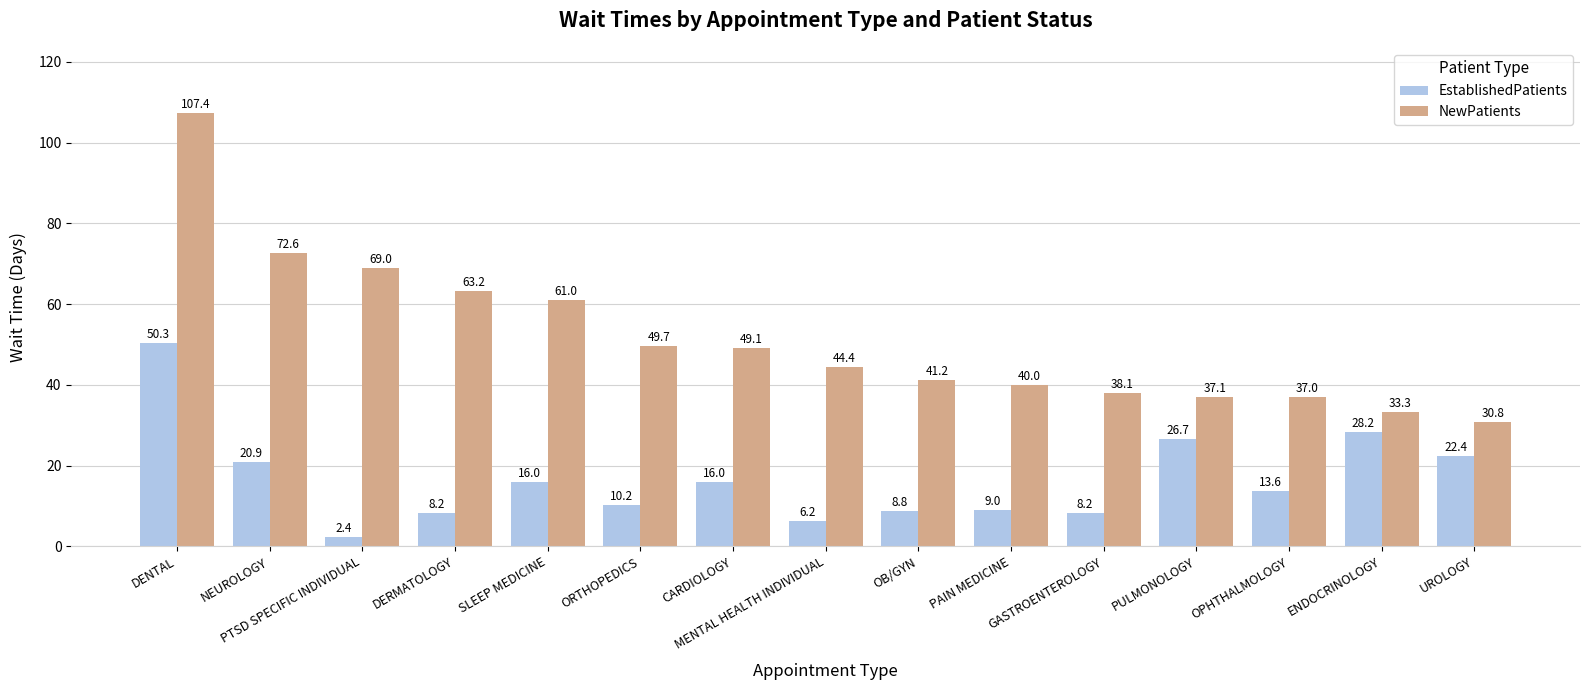

What are all the series names shown in the legend?

EstablishedPatients, NewPatients